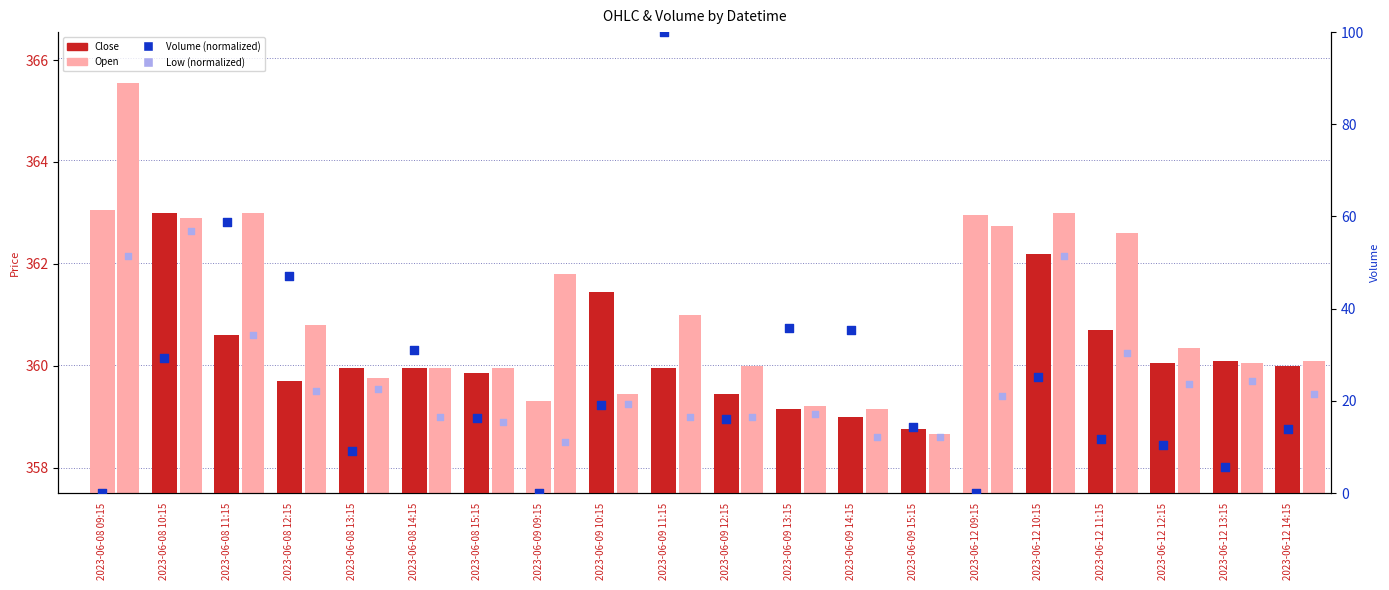

At how many categories does at least one series exceed 10?

20